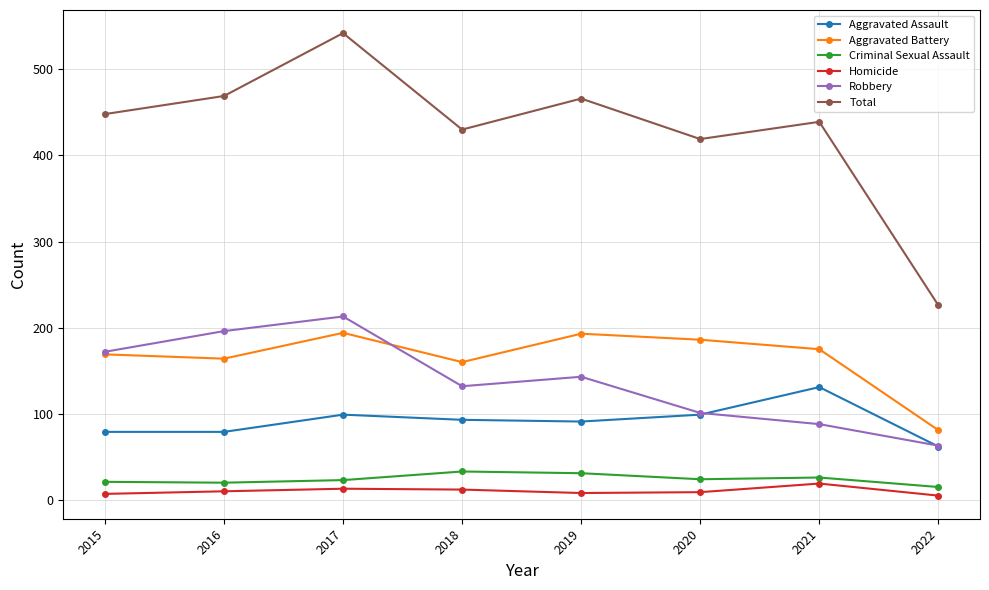

Which series has the largest total across all categories?

Total